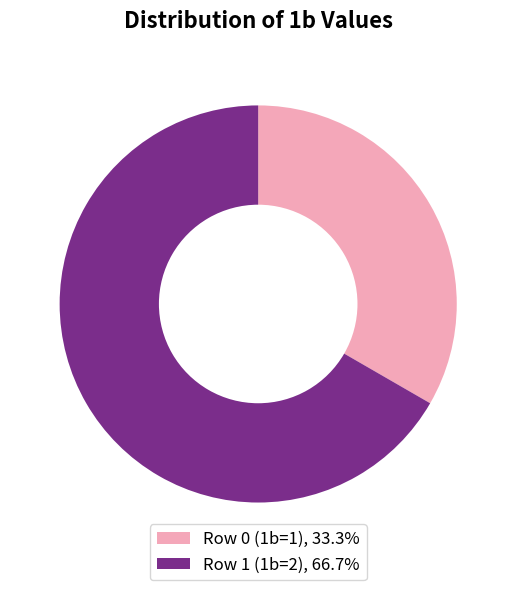

Combined, do Row 1 (1b=2), 66.7% and Row 0 (1b=1), 33.3% account for over 50%?

Yes